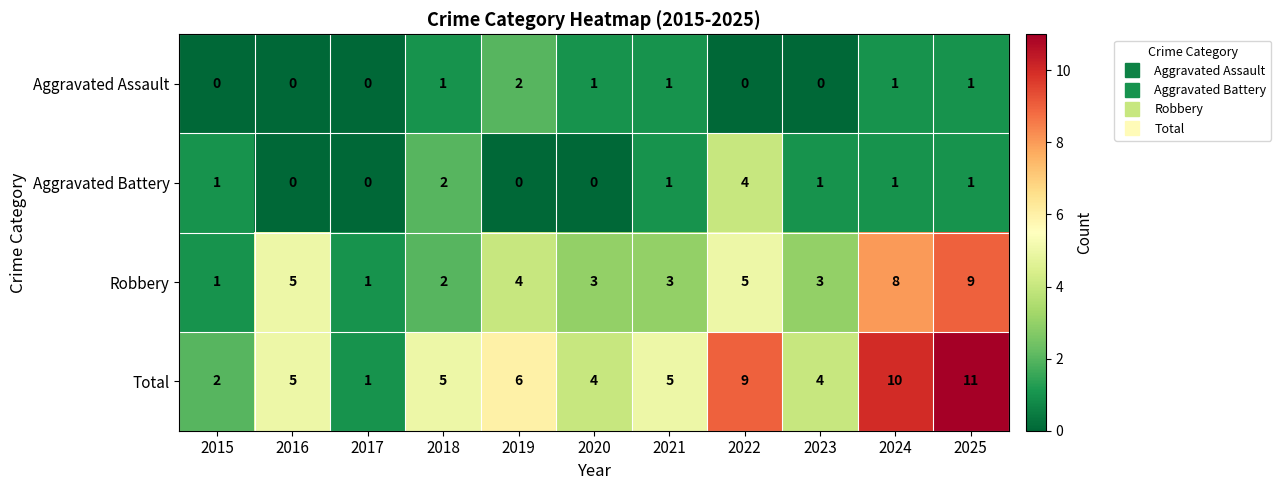

The value of Robbery at 2024 is 12. True or false?

False